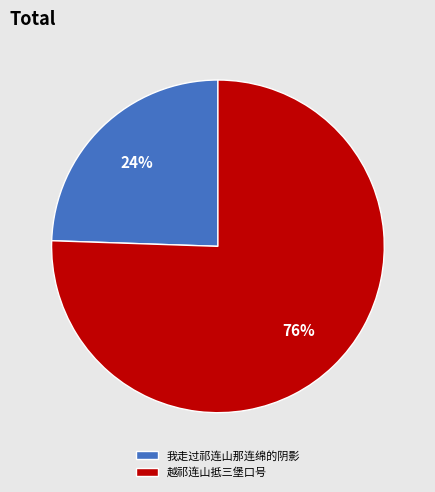

Which category has the biggest portion of the pie?

越祁连山抵三堡口号